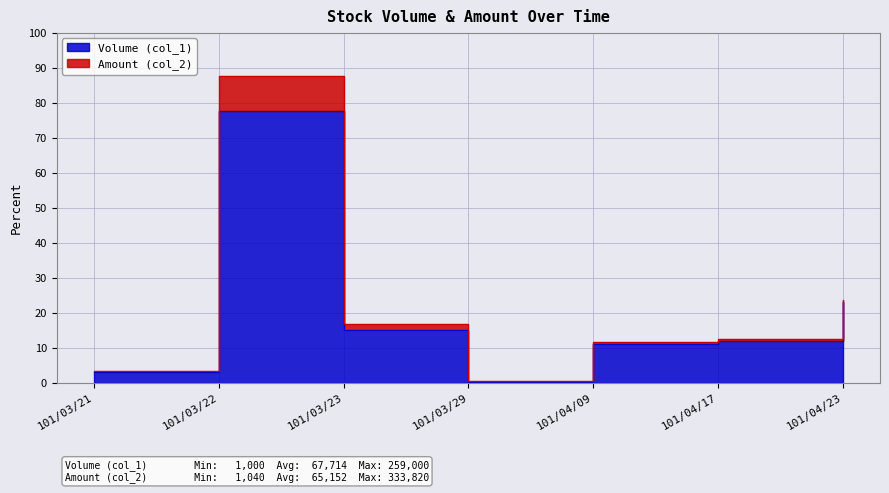

What value does the data have at 101/04/09?

11.1